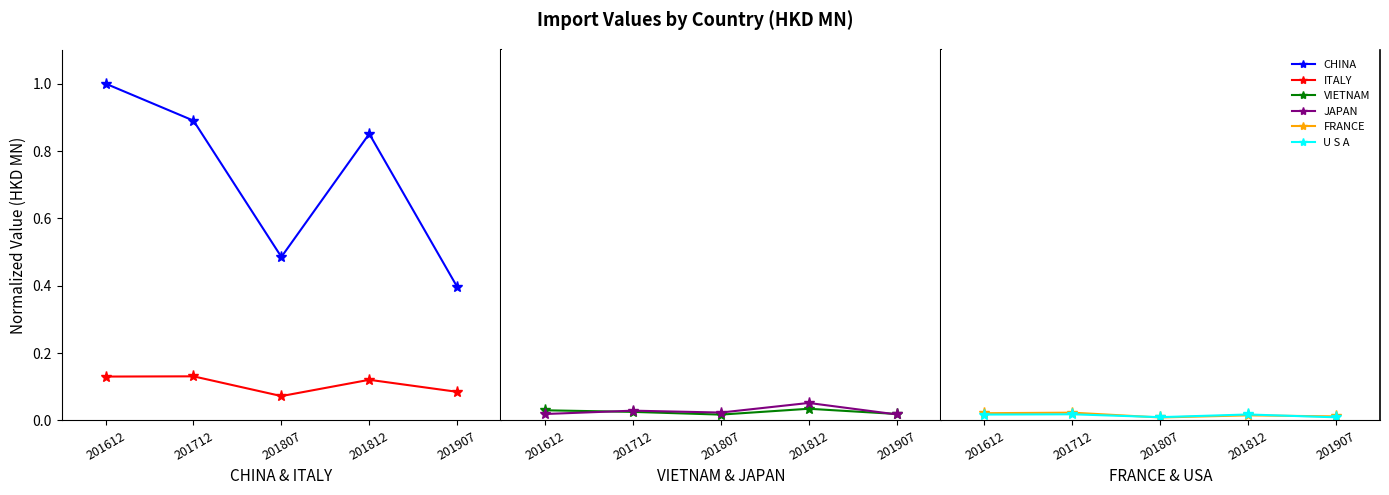

The JAPAN series shows 0.1 at 201812. True or false?

True